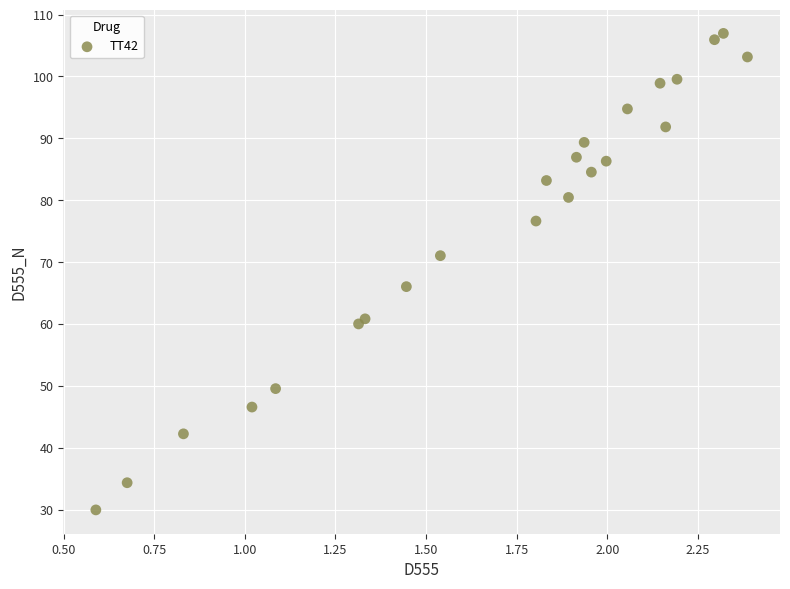

What Y value in the scatter plot is closest to 68?

66.0